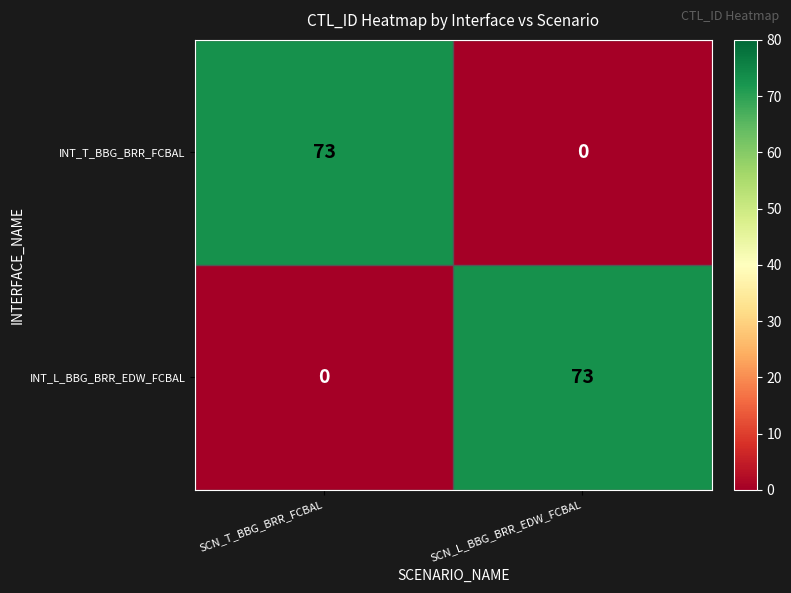

Where is INT_L_BBG_BRR_EDW_FCBAL nearest to the value 36?

SCN_T_BBG_BRR_FCBAL